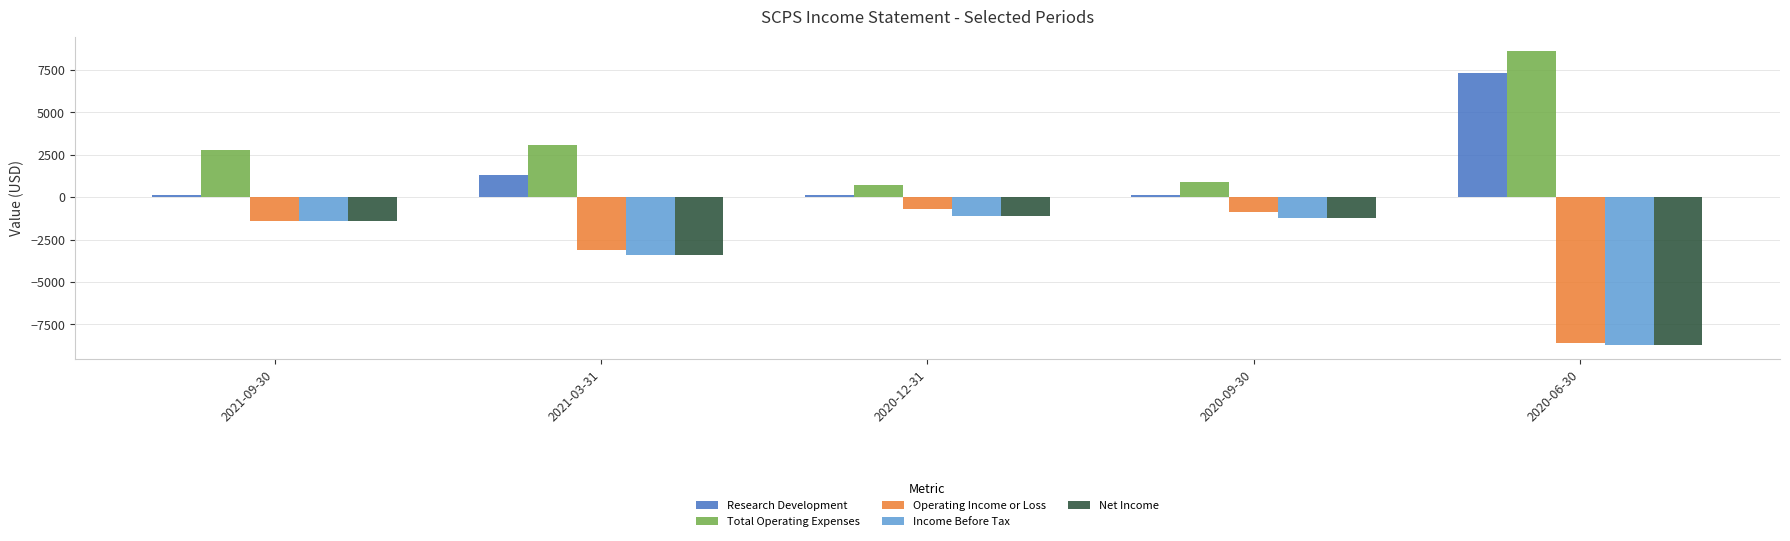

How many bars are there in each group?

5